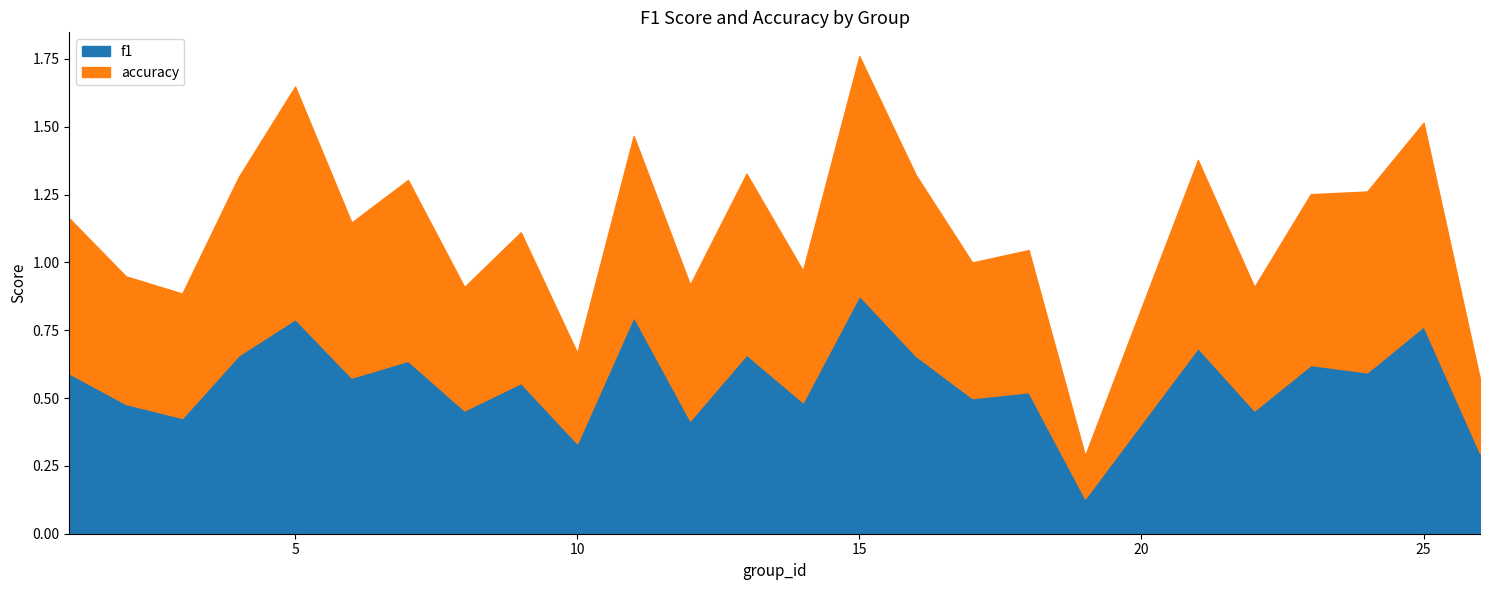

Count the number of data series in this chart.

2